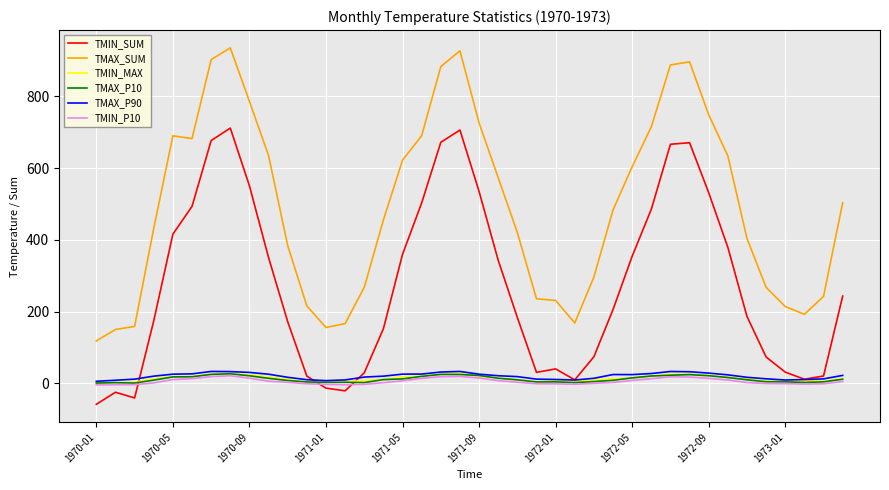

True or false: TMAX_SUM and TMIN_SUM intersect in this chart.

False